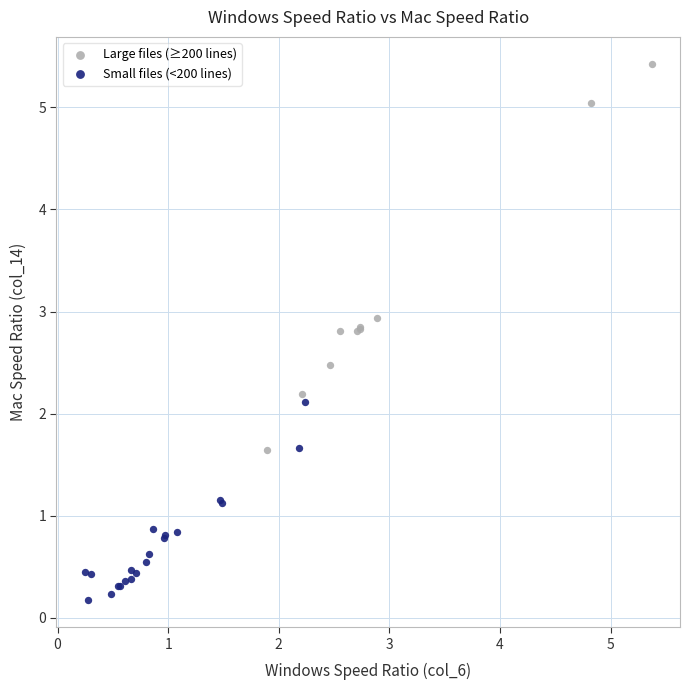

Which series has the largest Y range (max minus min)?

Large files (≥200 lines)